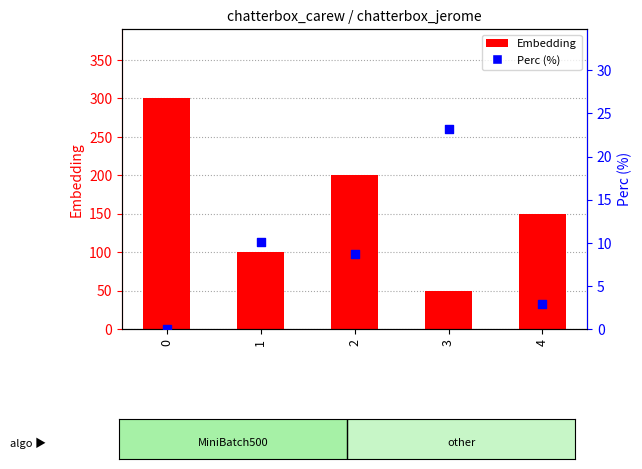

Which series reaches the minimum Y coordinate?

Perc (%)